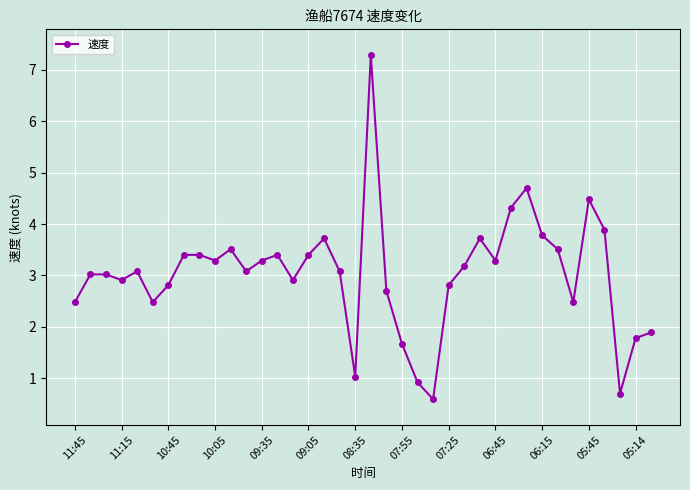

What is the smallest value displayed?

0.6